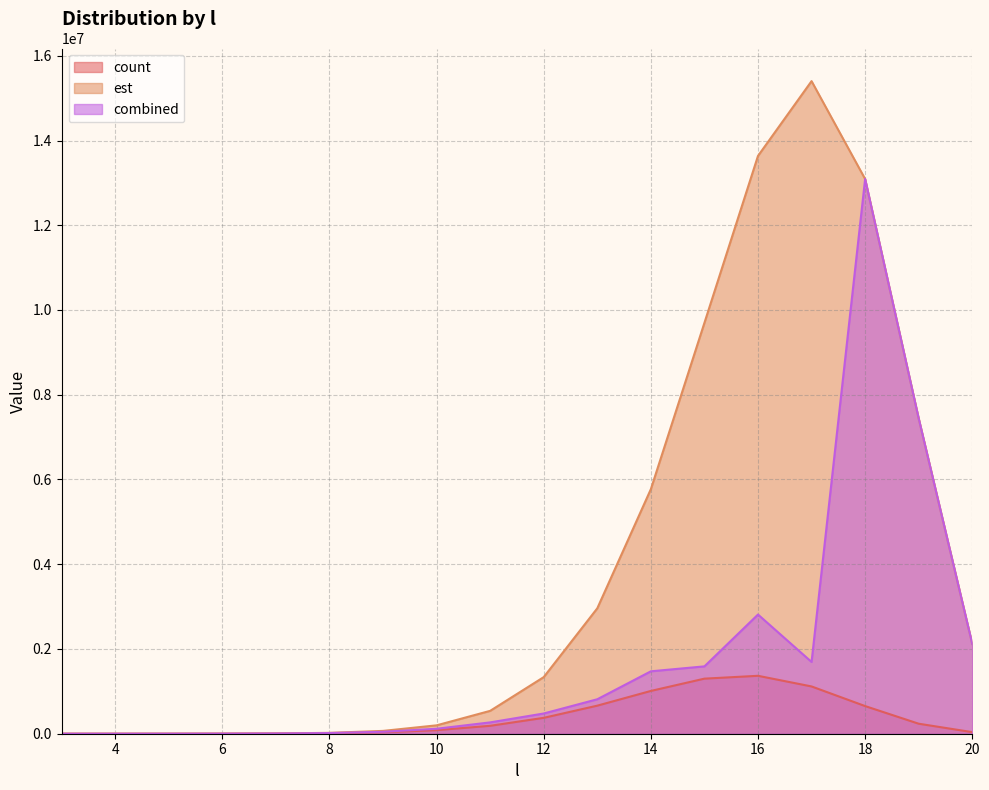

Where do est and count first cross each other?

3 and 4